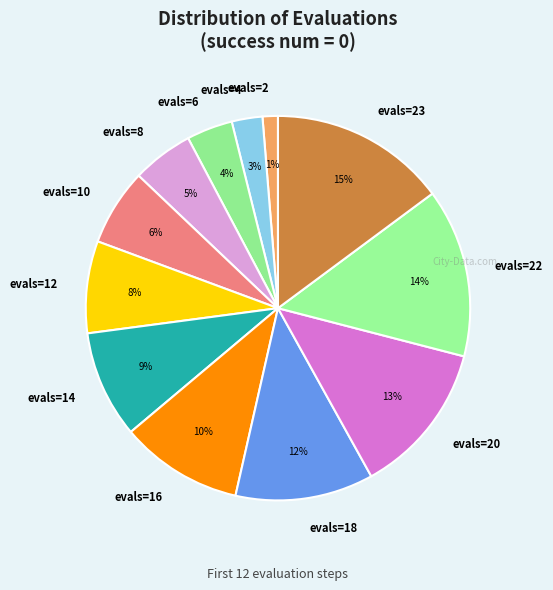

Is there any slice that represents more than half of the pie?

No